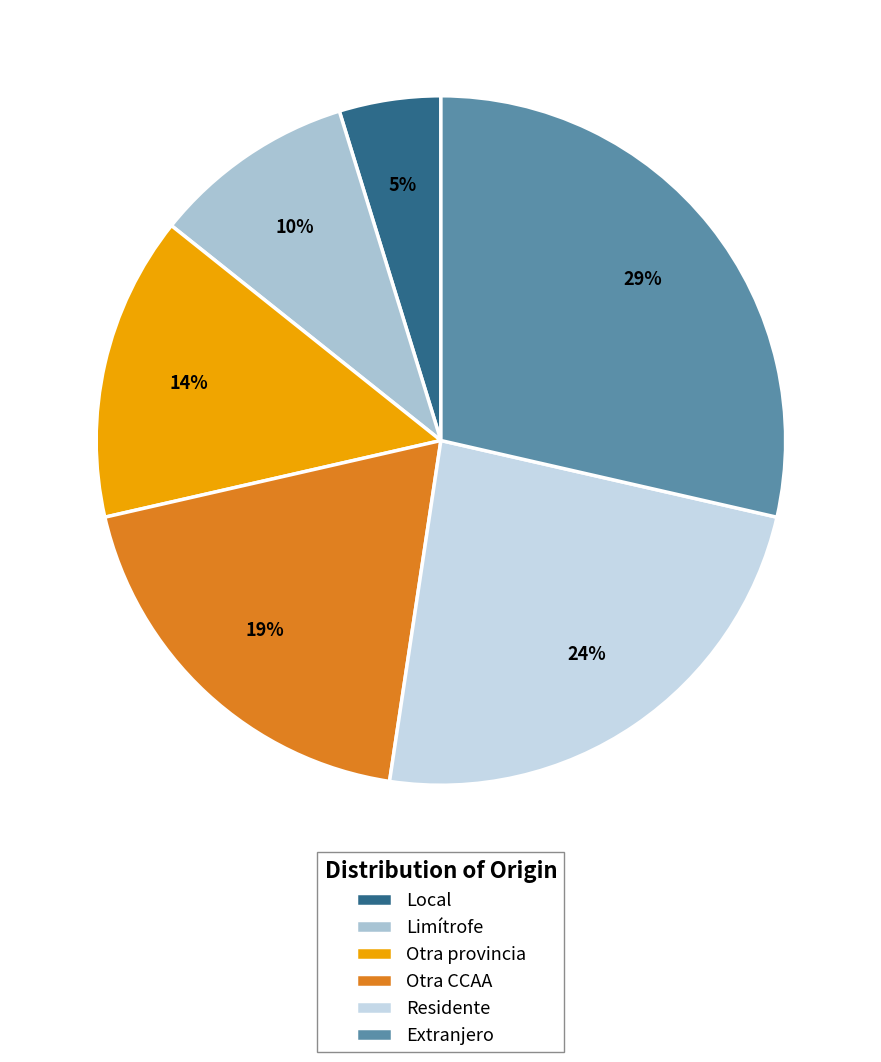

Rank the categories by value from lowest to highest.

Local, Limítrofe, Otra provincia, Otra CCAA, Residente, Extranjero